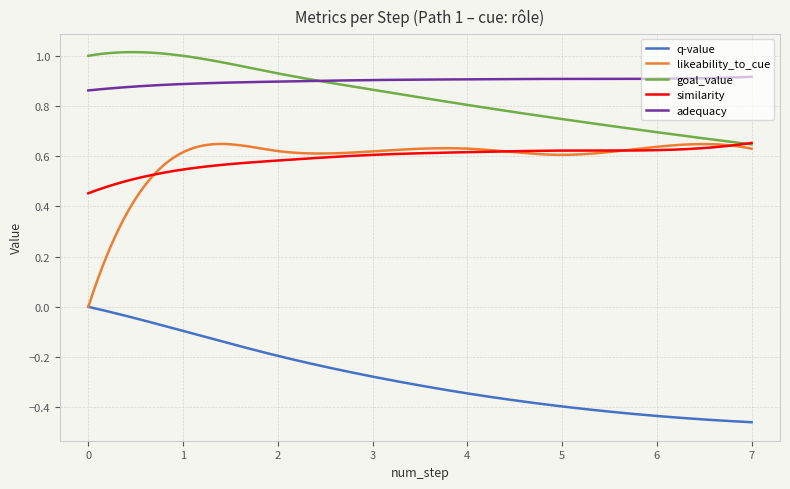

Which series has the largest range (max minus min)?

likeability_to_cue